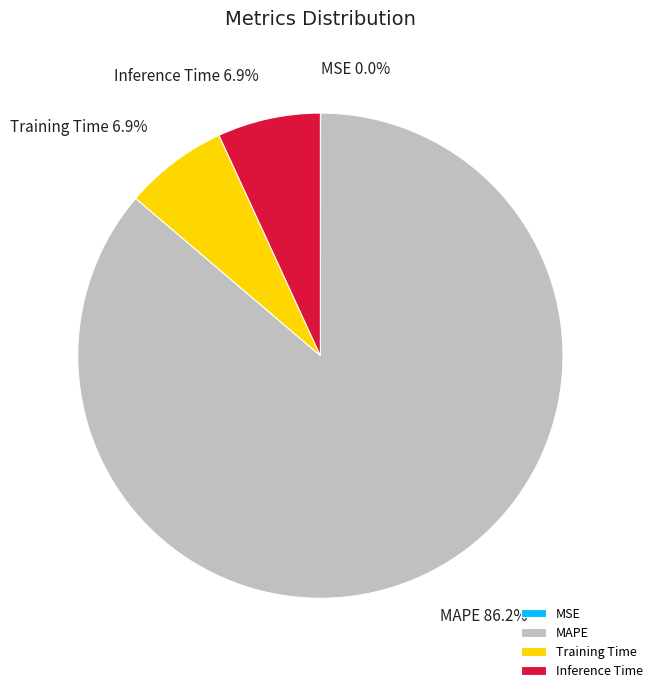

Which has a higher value, Training Time or MAPE?

MAPE